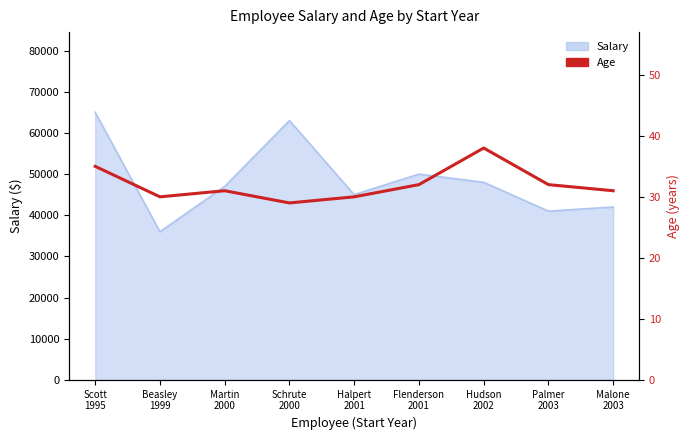

How many data points are less than 31?

3